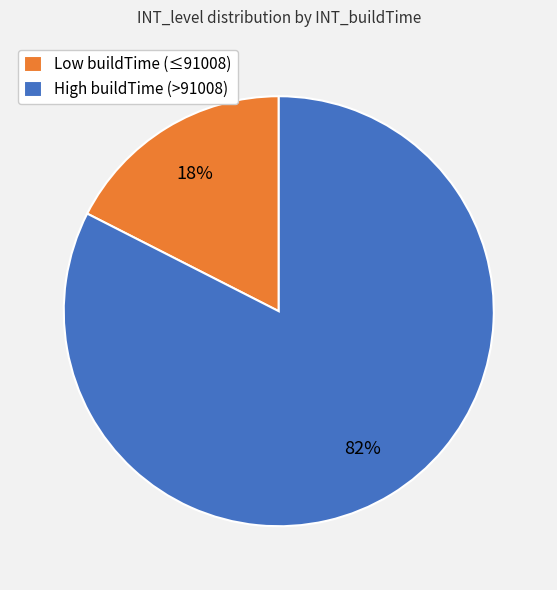

Combined, do High buildTime (>91008) and Low buildTime (≤91008) account for over 50%?

Yes